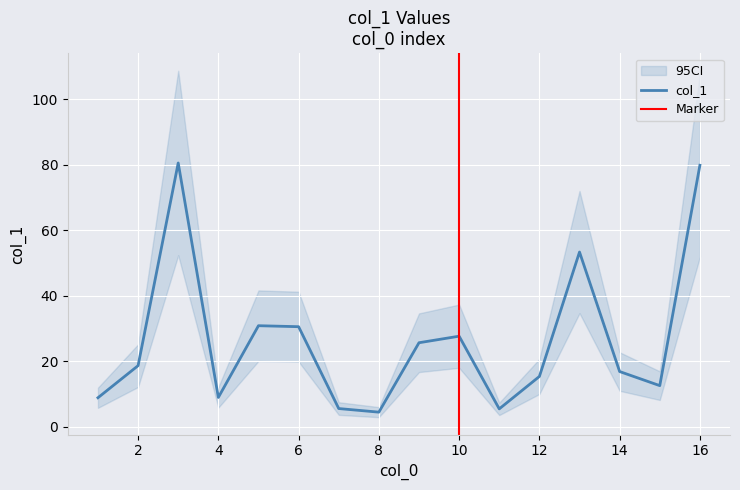

How many lines are shown in the chart?

1